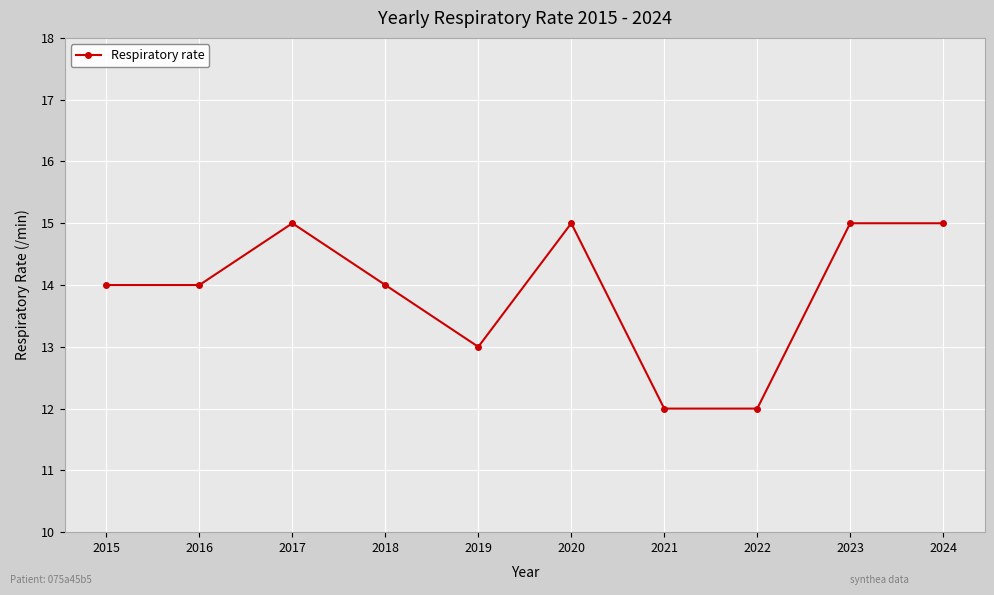

How many data points does each series have?

10